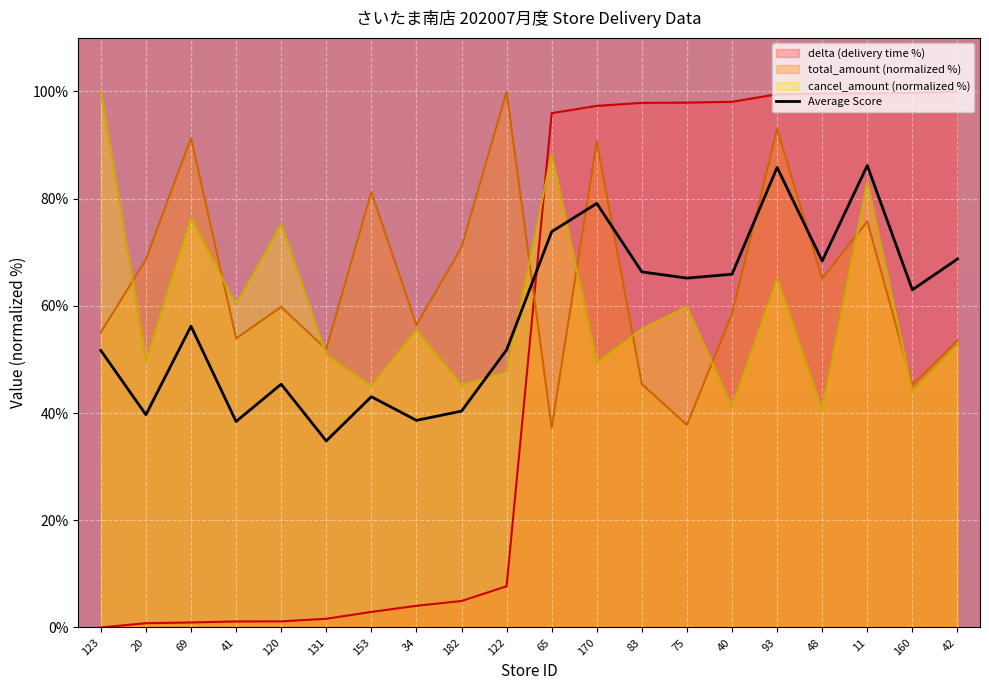

Where does the delta series first go above 95?

65